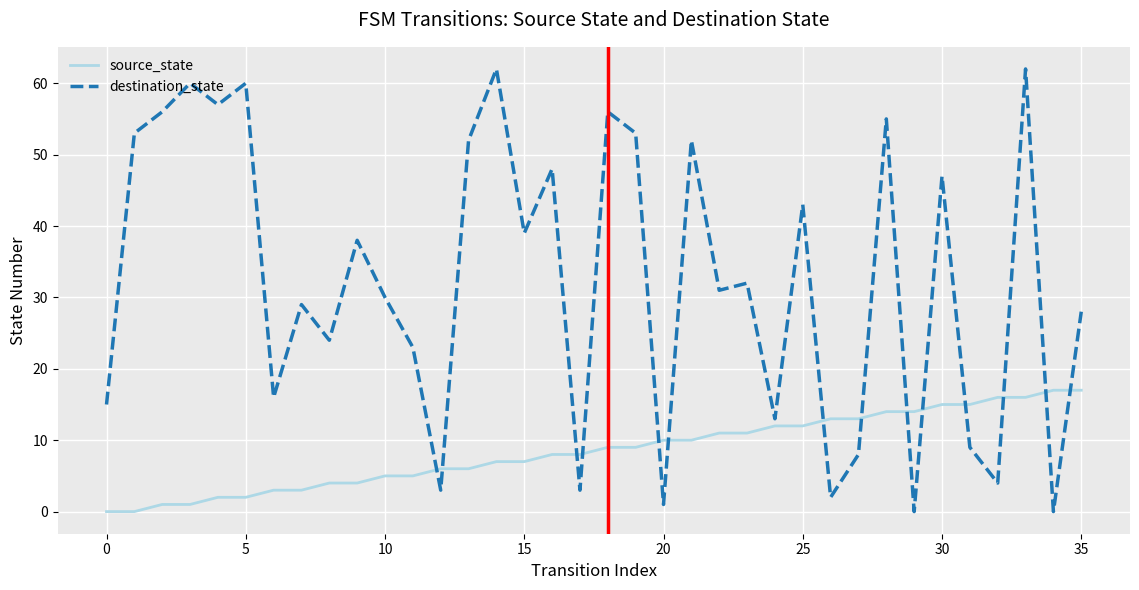

What is the maximum value for source_state?

17